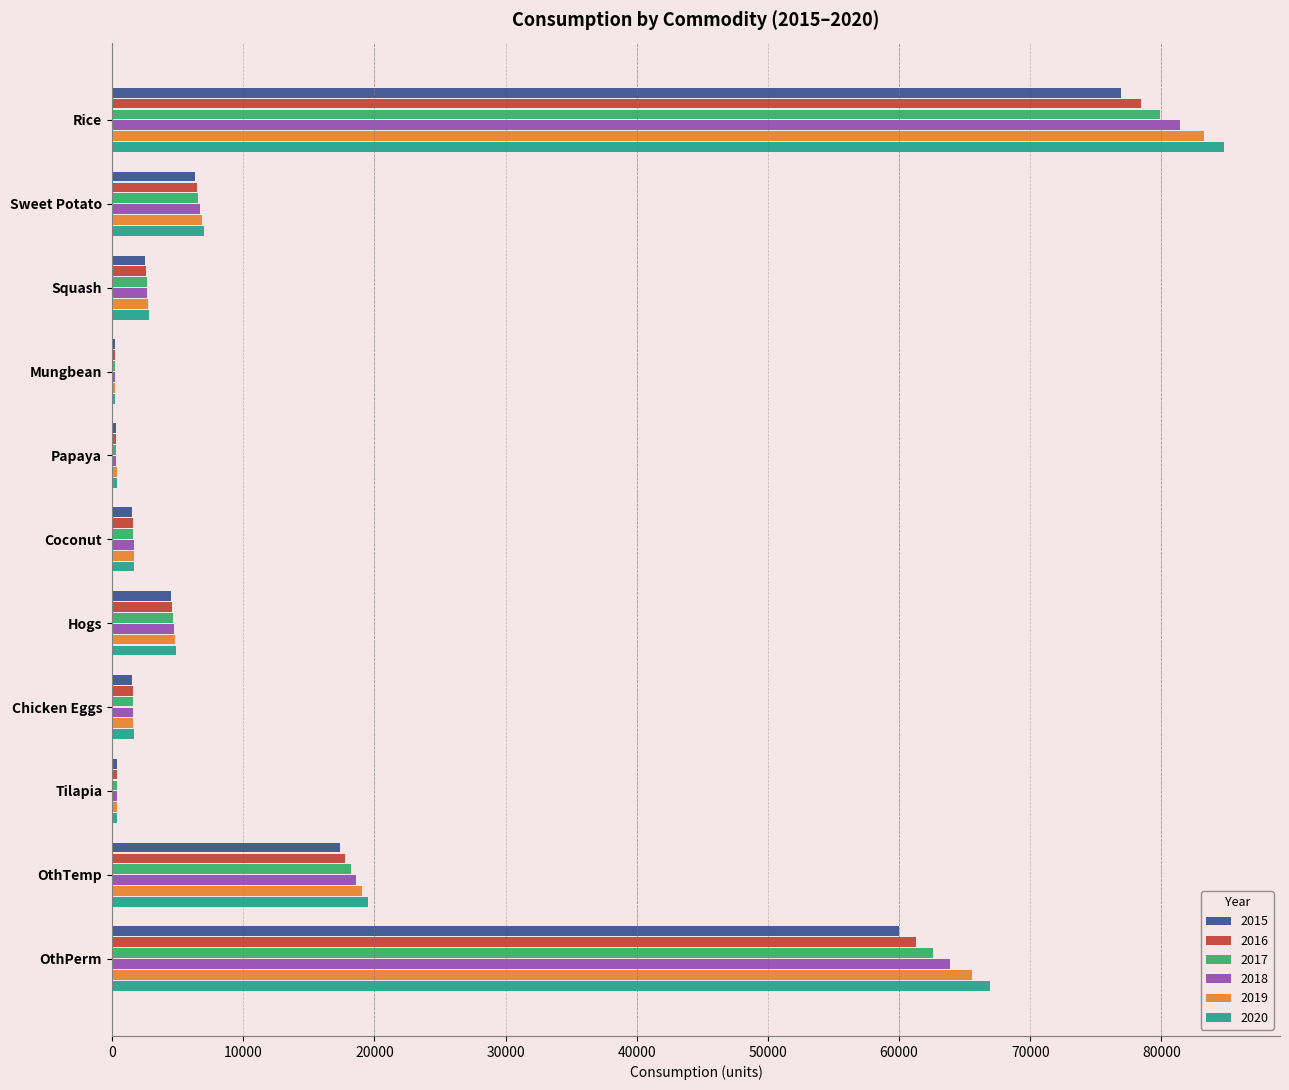

What is the maximum value shown in the chart?

84800.9